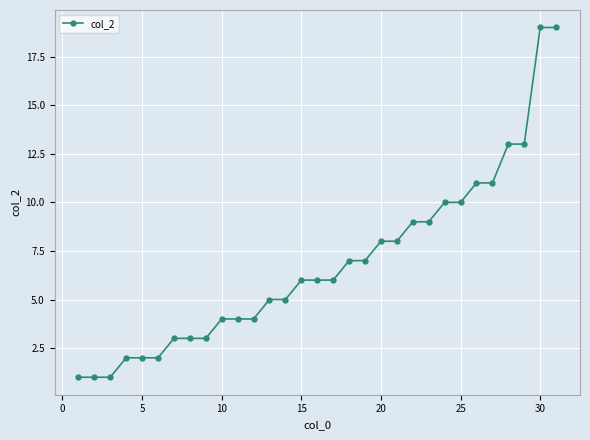

What is the greatest value displayed?

19